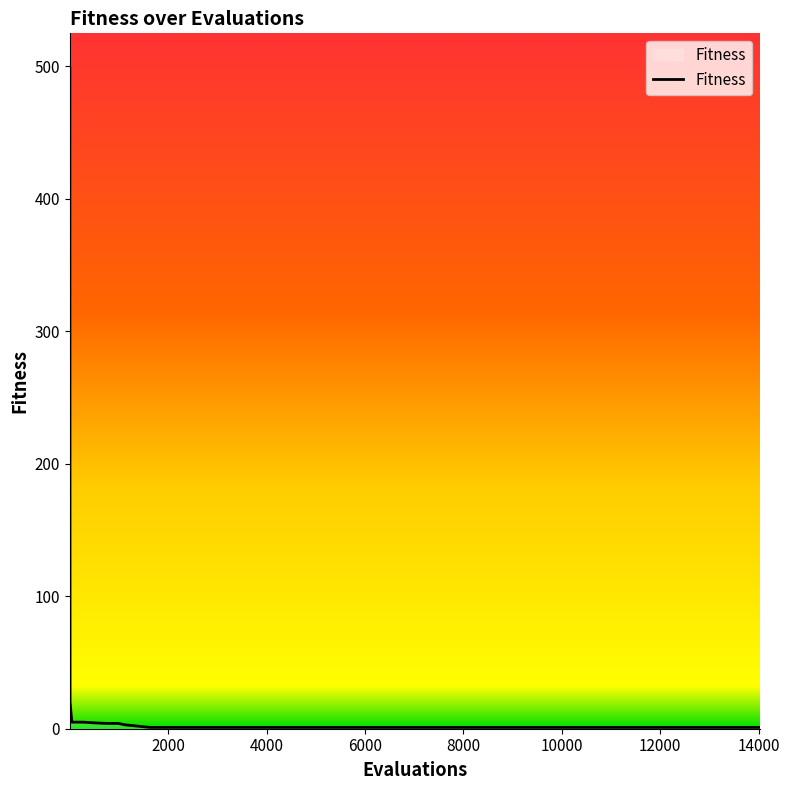

What is the greatest value displayed?

500.0